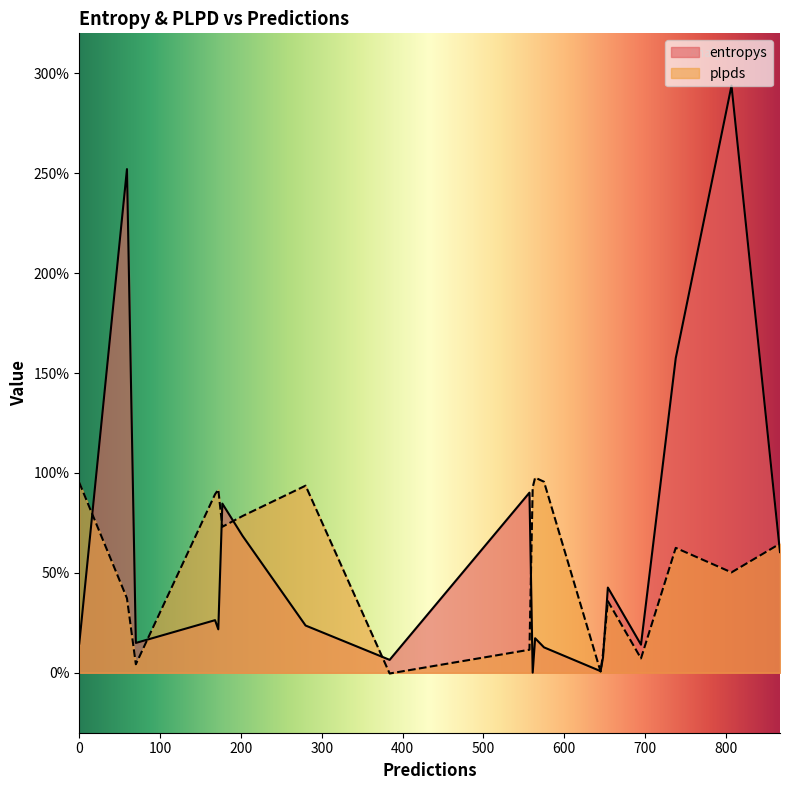

Is the value of plpds at 564 greater than the value of entropys at 168?

Yes